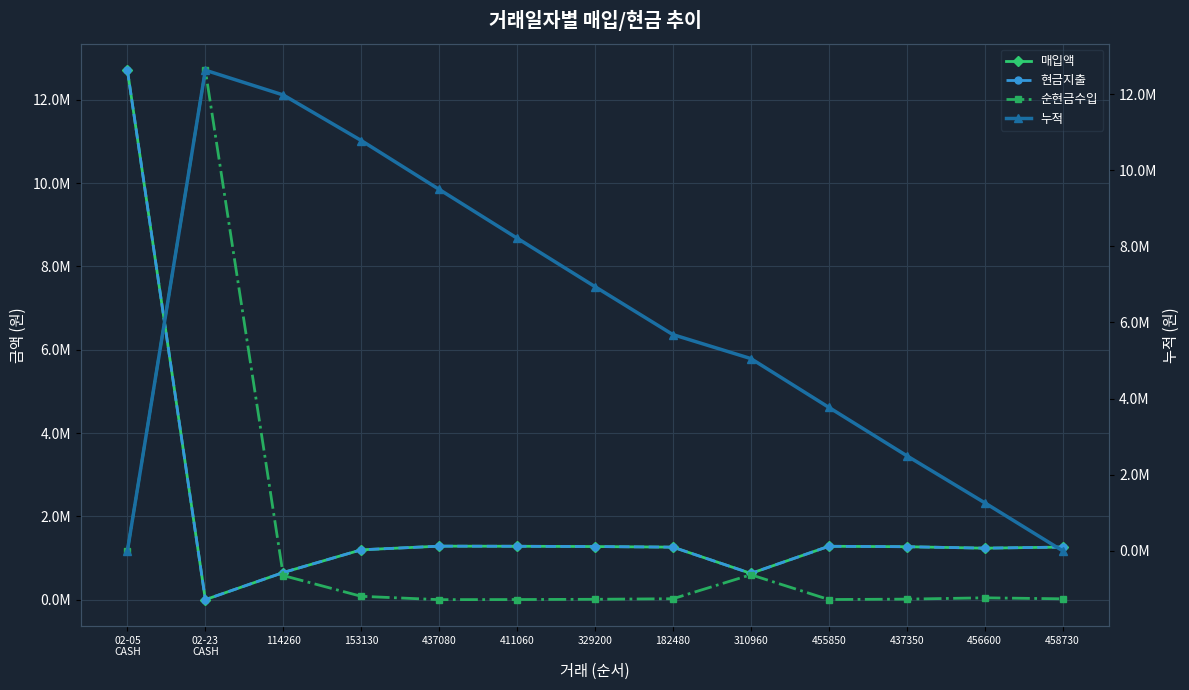

What is the difference between the second highest and minimum values in the 현금지출 series?

1284255